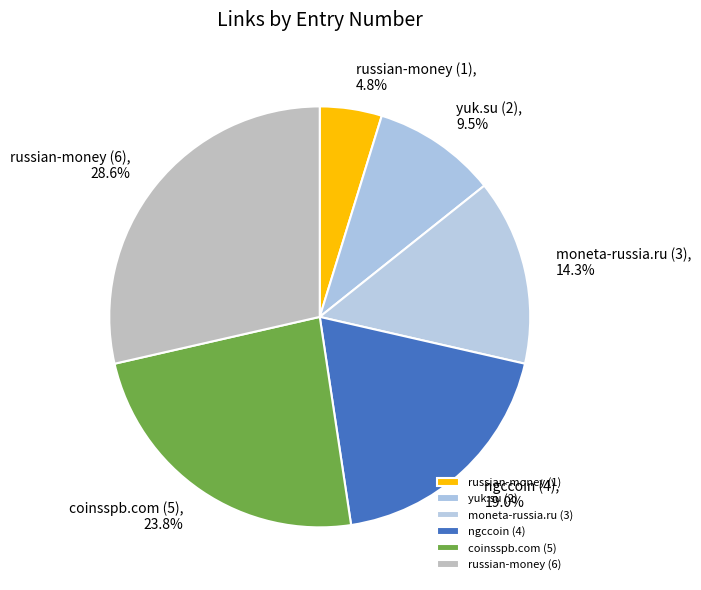

Between russian-money (1) and ngccoin (4), which is larger?

ngccoin (4)